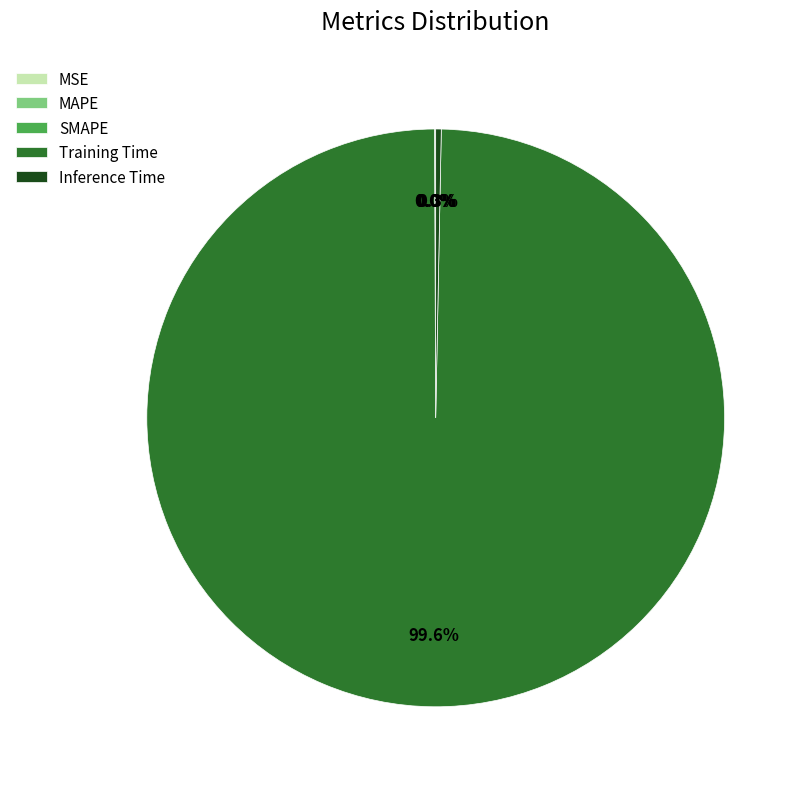

Does Inference Time account for over 50% of the chart?

No